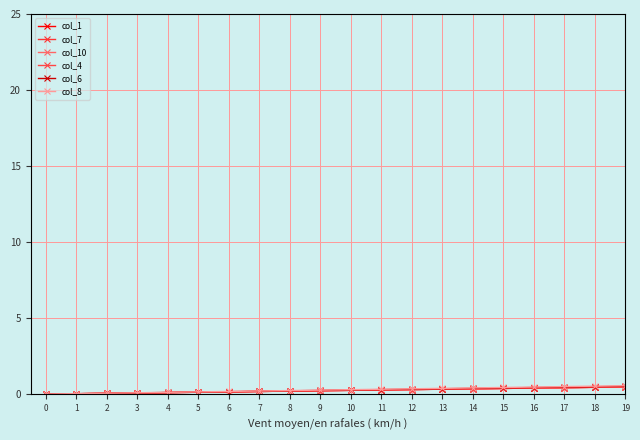

At which category is the sum across all series the highest?

19